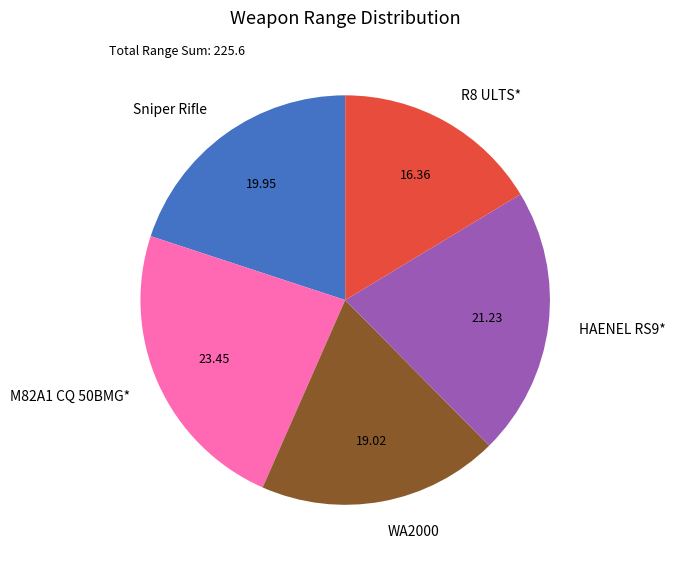

The M82A1 CQ 50BMG* slice represents 29% of the pie. True or false?

False